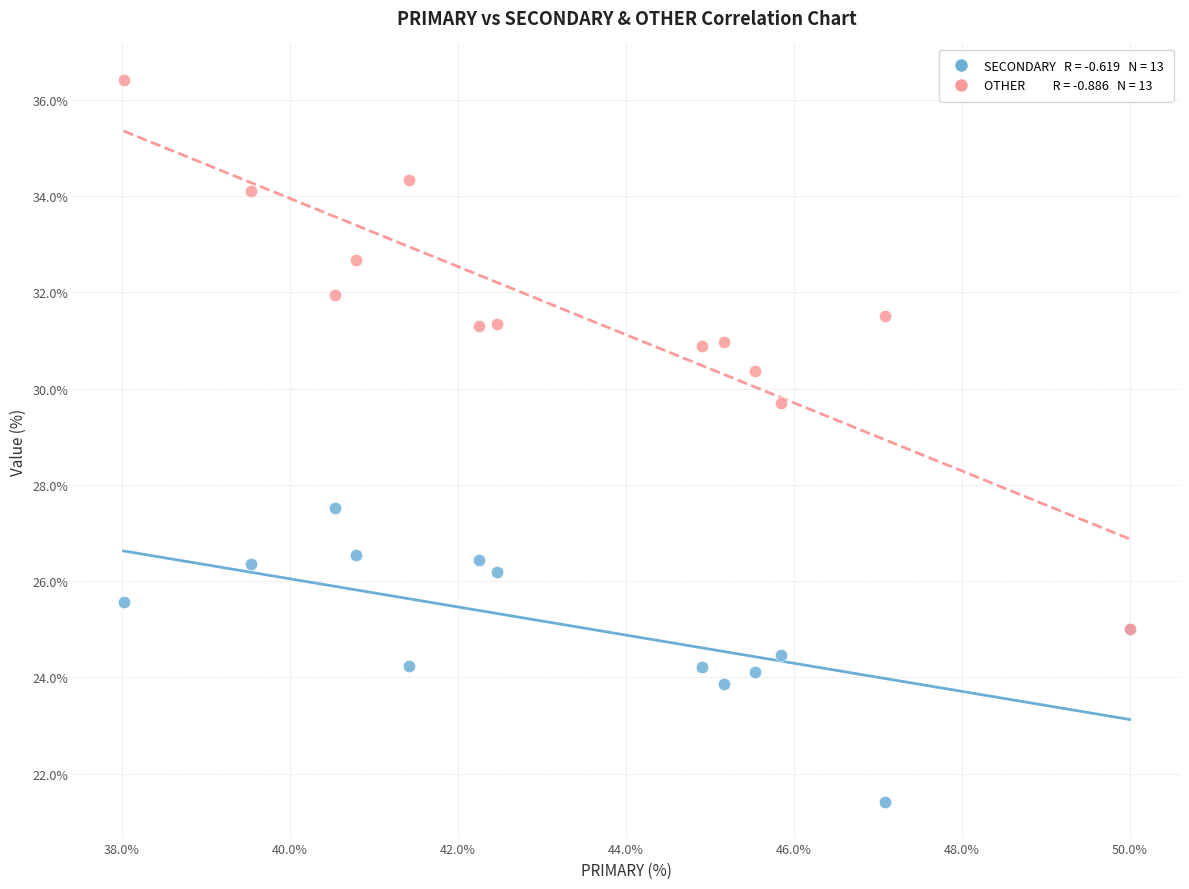

Across all series, what Y value is closest to 28?

27.5